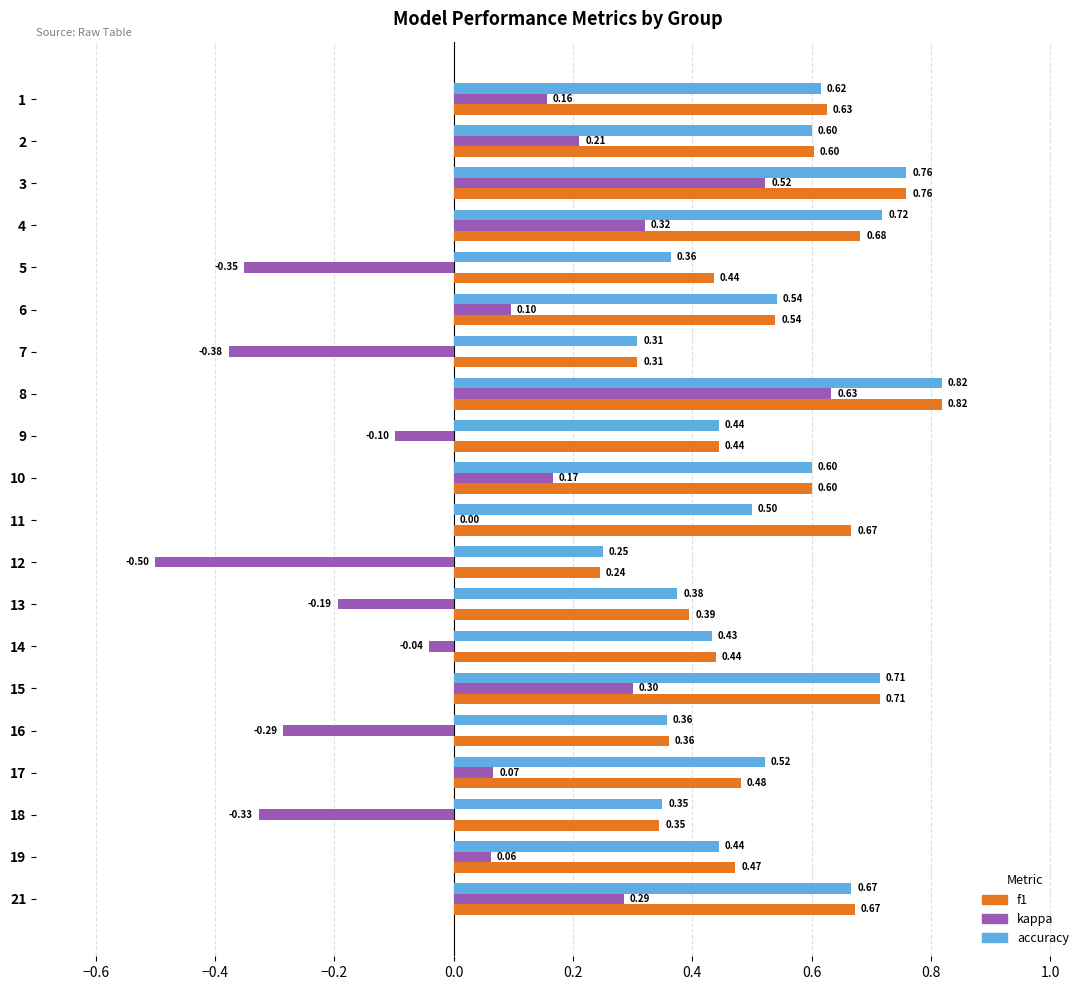

What are all the series names shown in the legend?

f1, kappa, accuracy